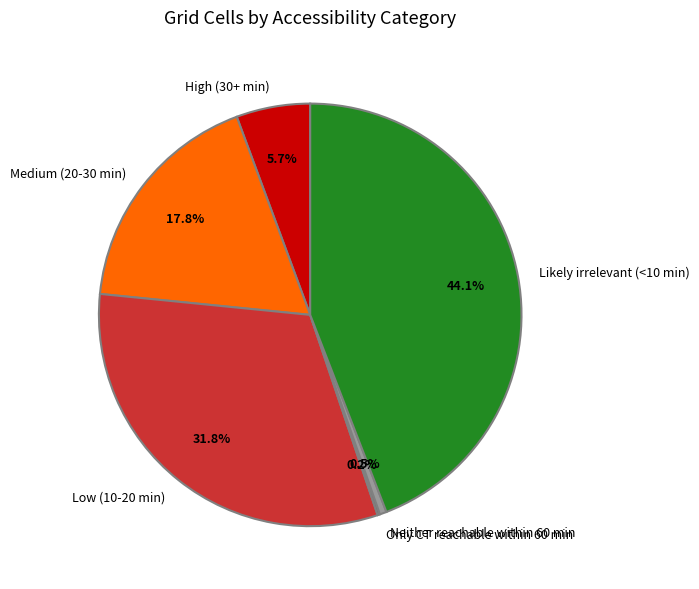

Which slice is the largest?

Likely irrelevant (<10 min)